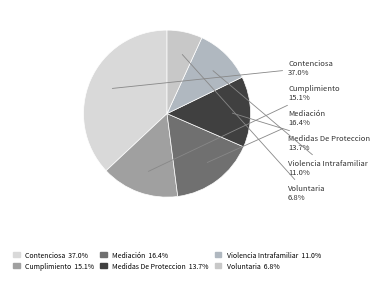

Which slice is the smallest?

Voluntaria